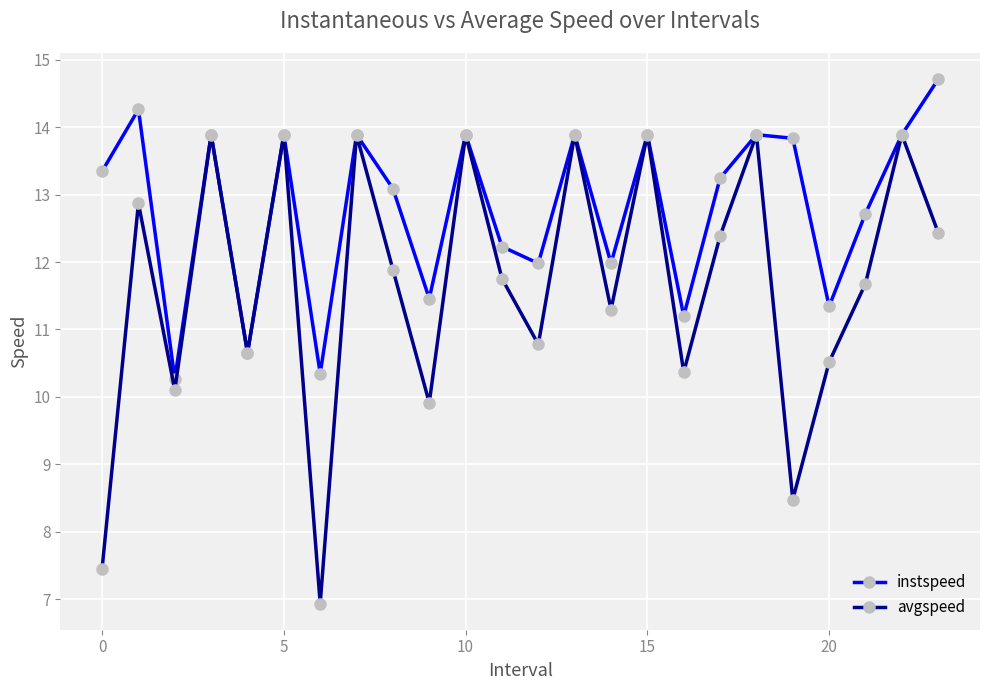

What are all the series names shown in the legend?

instspeed, avgspeed